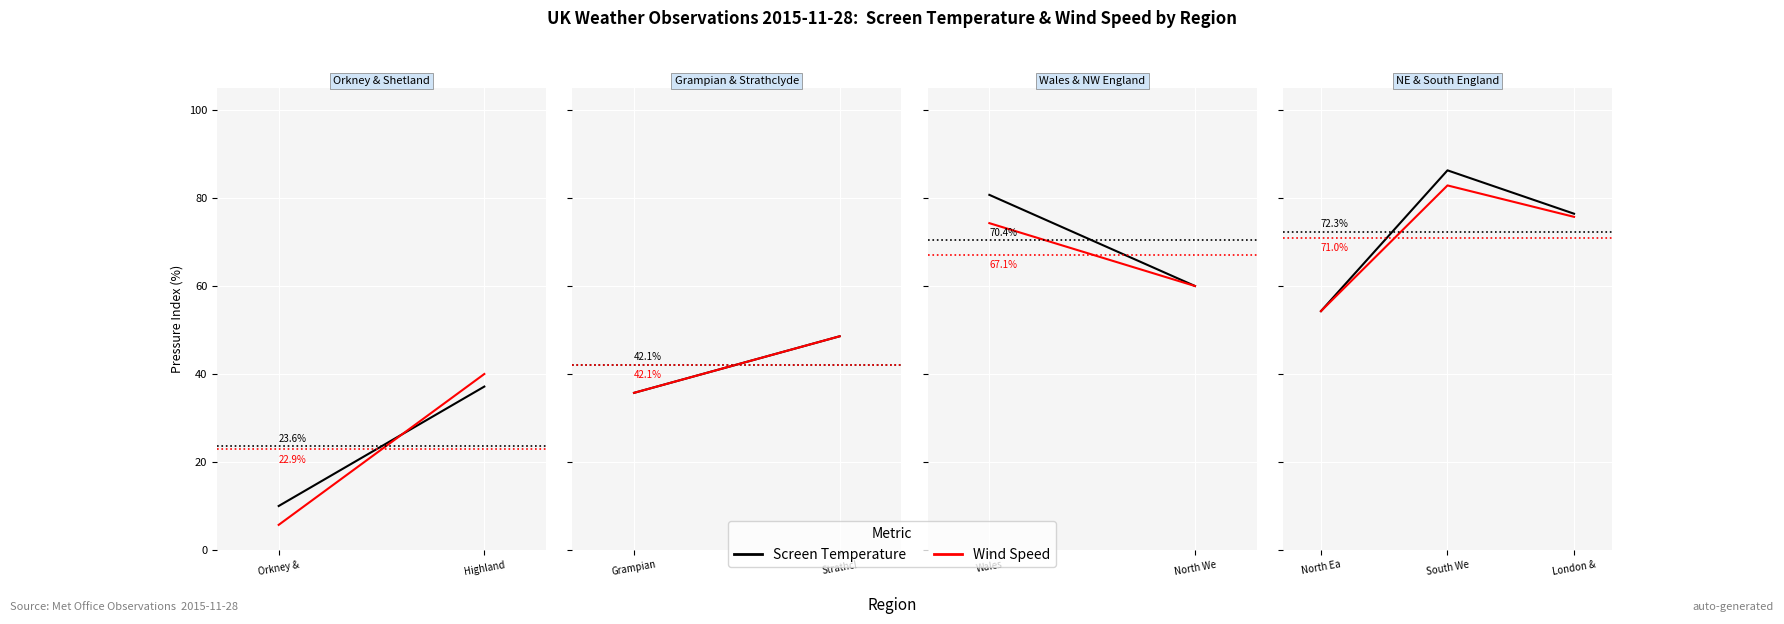

What are all the series names shown in the legend?

Screen Temperature, Wind Speed